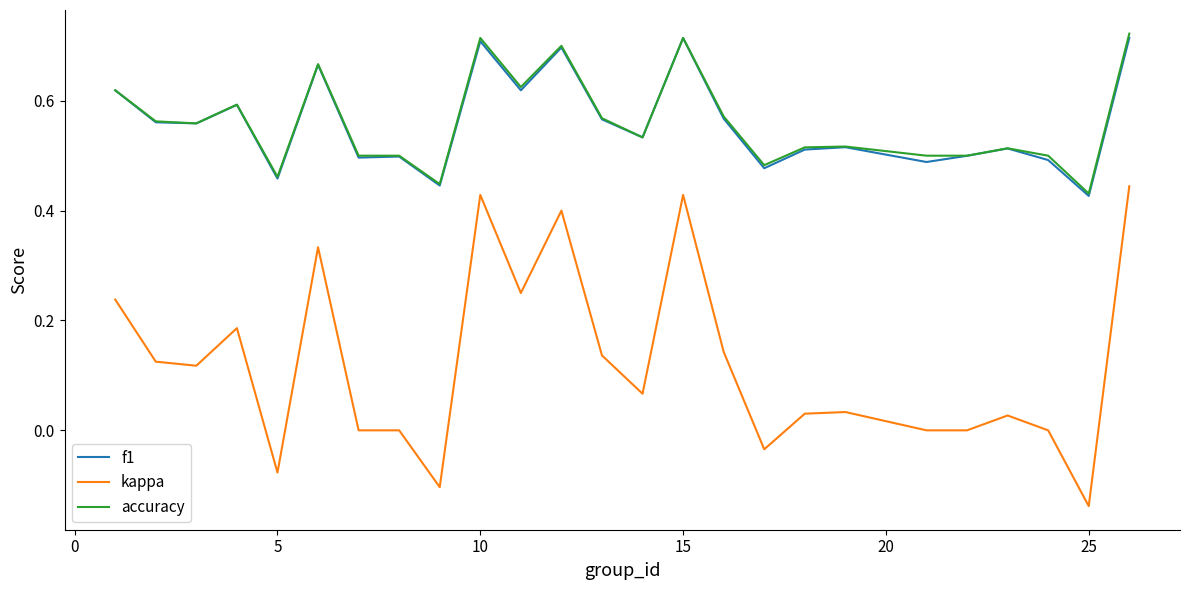

Which series has the largest range (max minus min)?

kappa